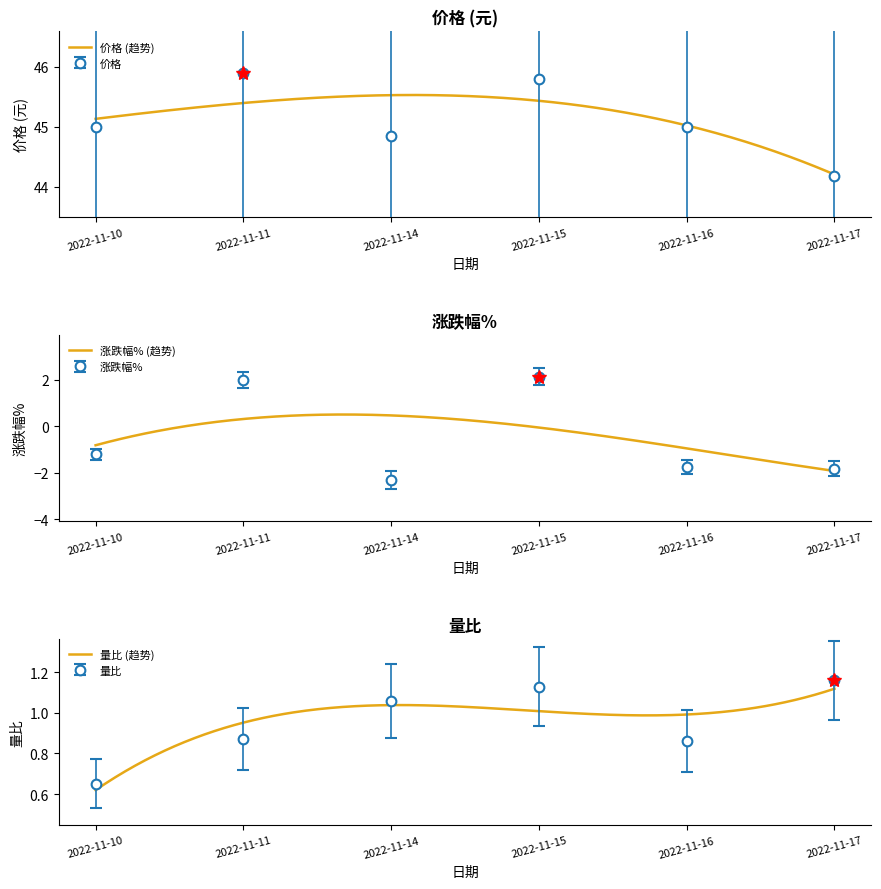

List the series in order of their peak value, highest first.

价格, 涨跌幅%, 量比